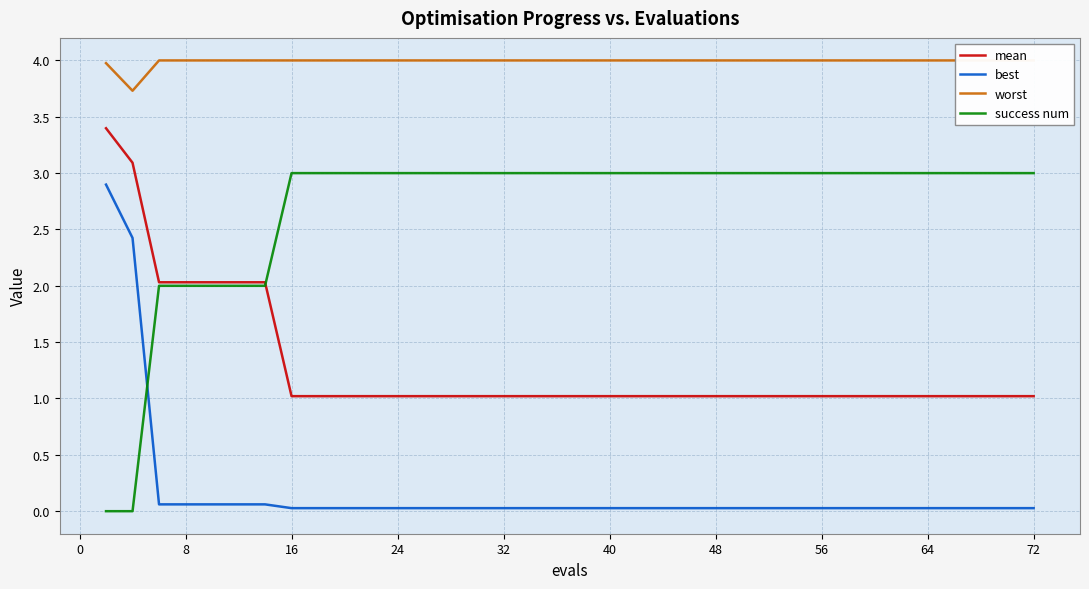

What are all the series names shown in the legend?

mean, best, worst, success num